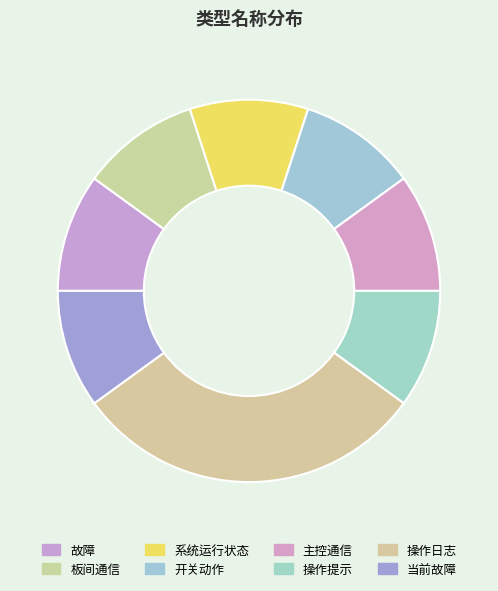

What percentage is the 故障 slice, to the nearest percent?

10%